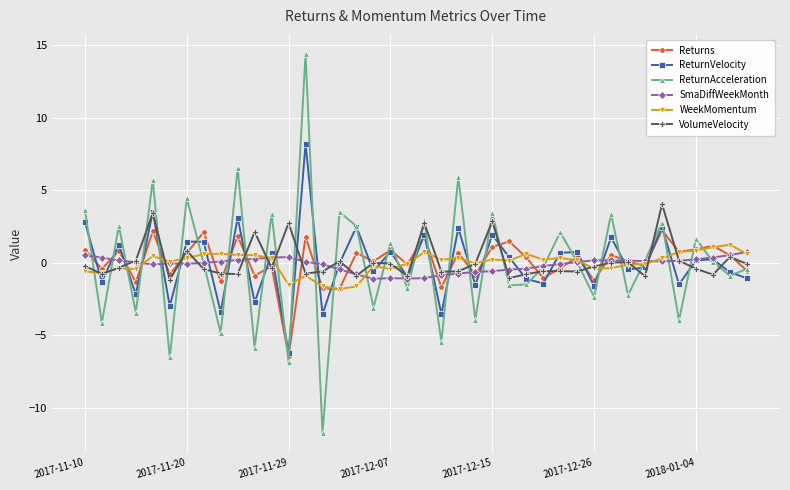

Is this an area chart (filled region under the line)?

No